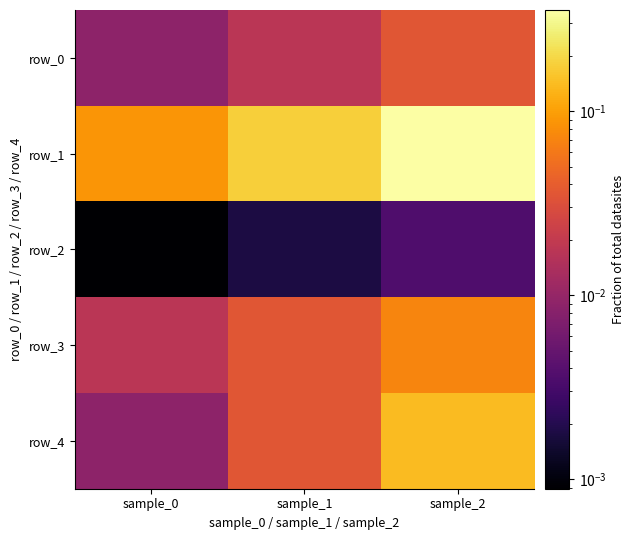

Is the value of row_4 at sample_2 greater than the value of row_2 at sample_2?

Yes